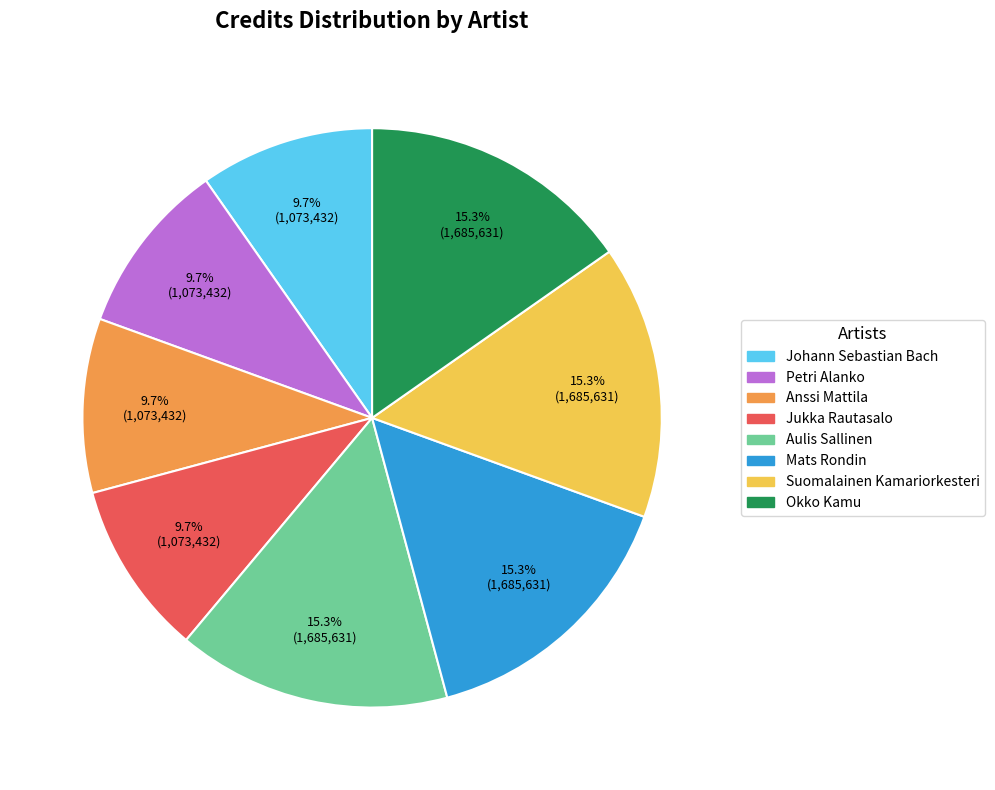

Which has a higher value, Jukka Rautasalo or Mats Rondin?

Mats Rondin